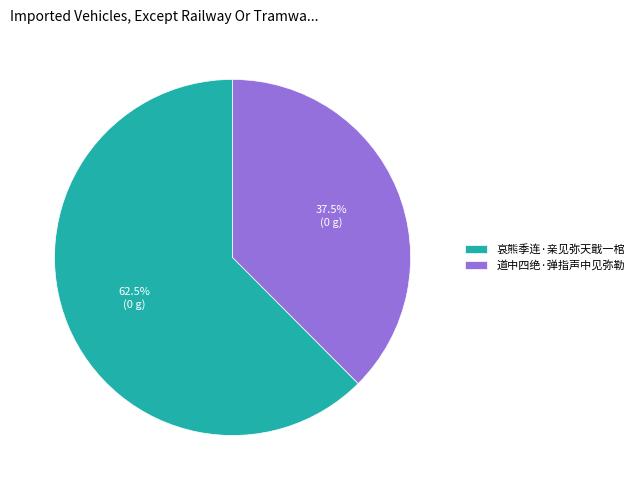

How many slices are in this pie chart?

2